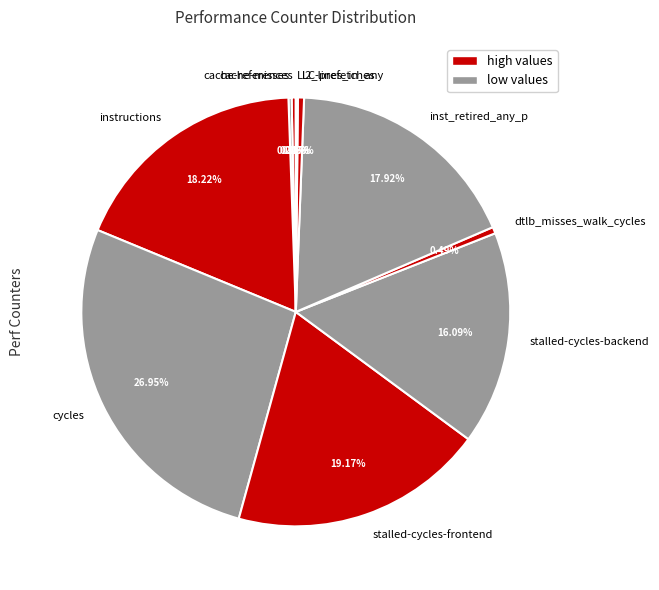

Is it true that cycles is 14% of the pie?

False